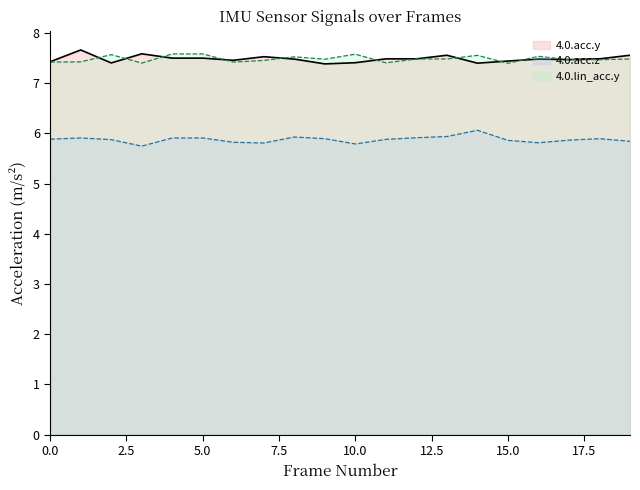

Between 9 and 5, which is larger?

5